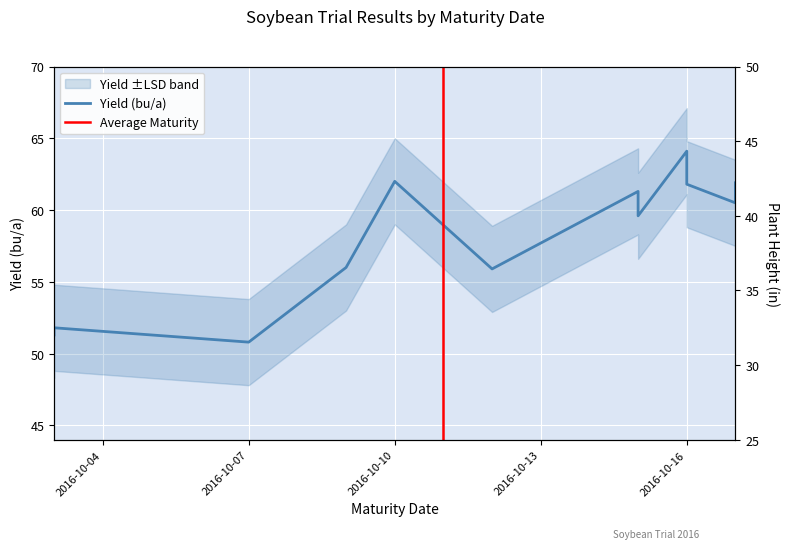

At 2016-10-17, list the series in order from largest to smallest.

YIELD, PHT